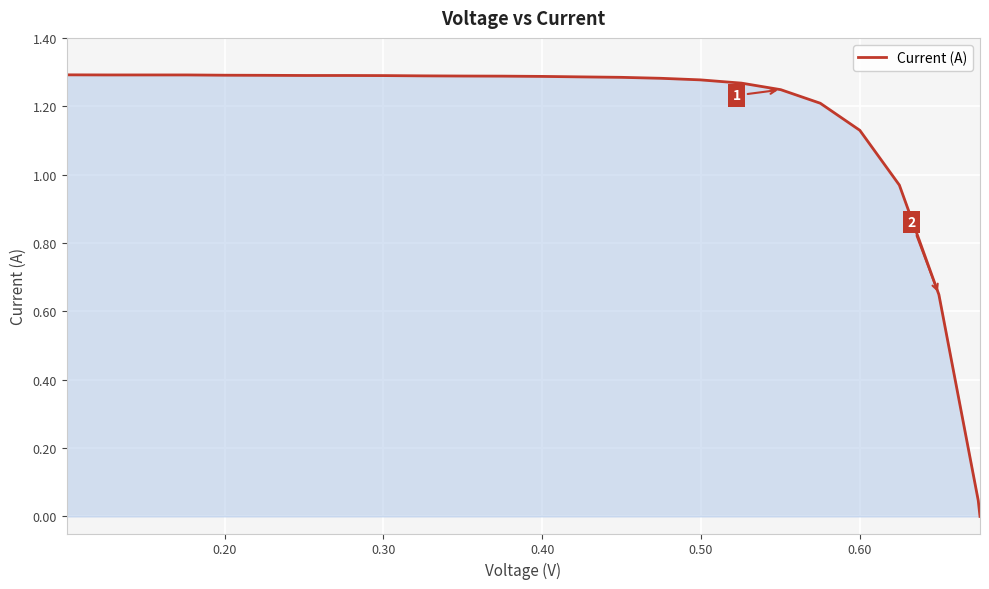

How many lines are shown in the chart?

1